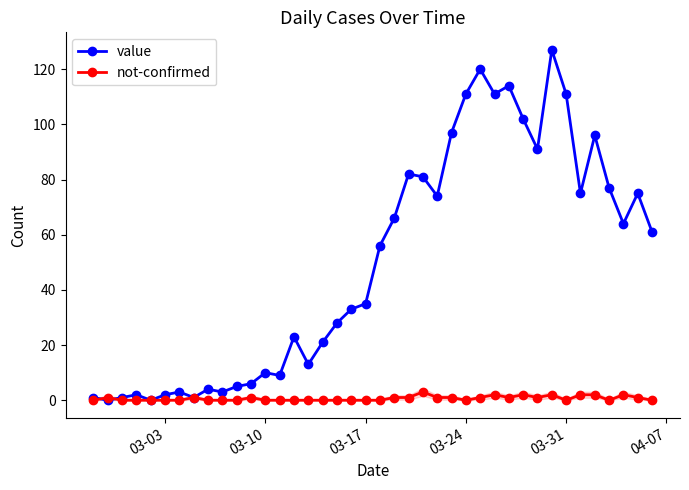

Which series has the largest total across all categories?

value